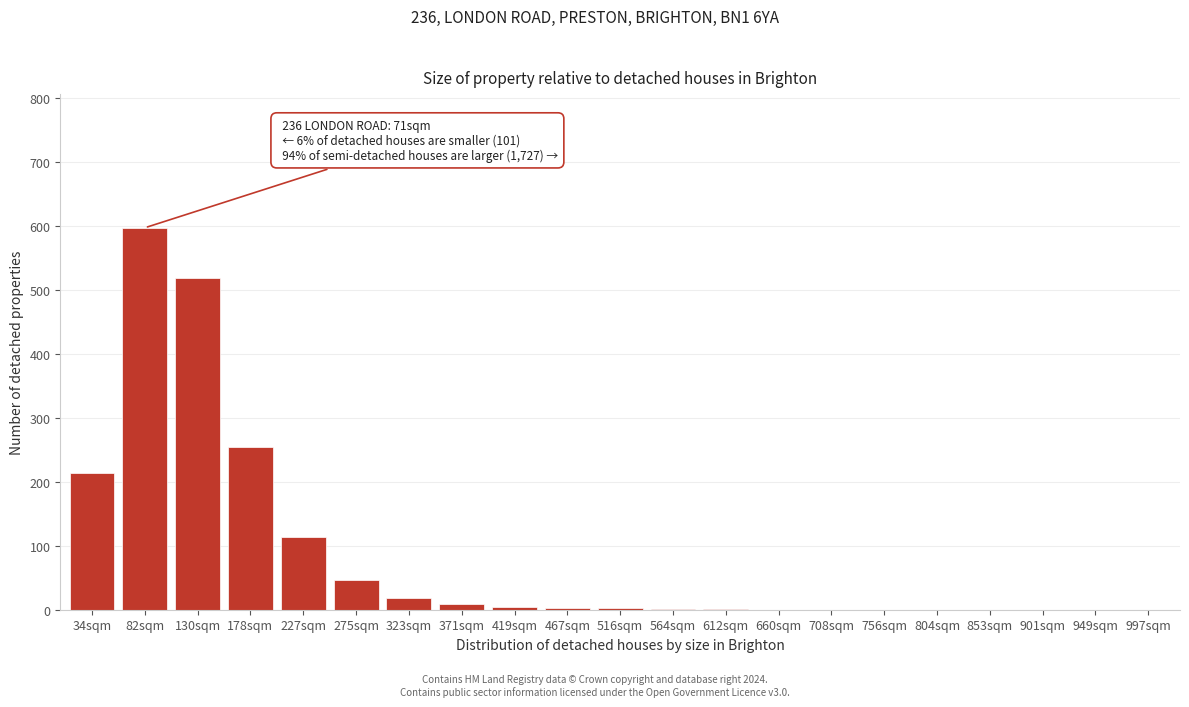

Where is the data nearest to the value 298?

178sqm